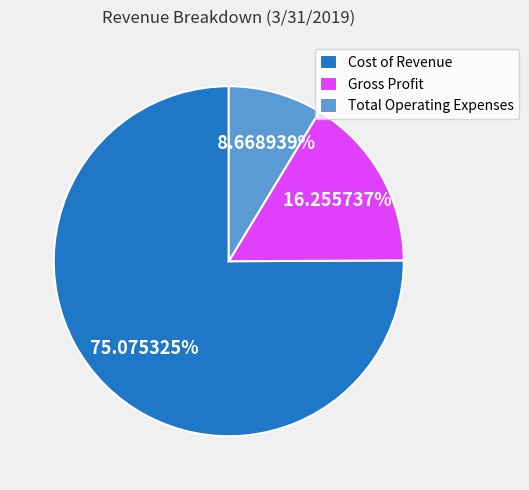

Is it true that Cost of Revenue is 75% of the pie?

True